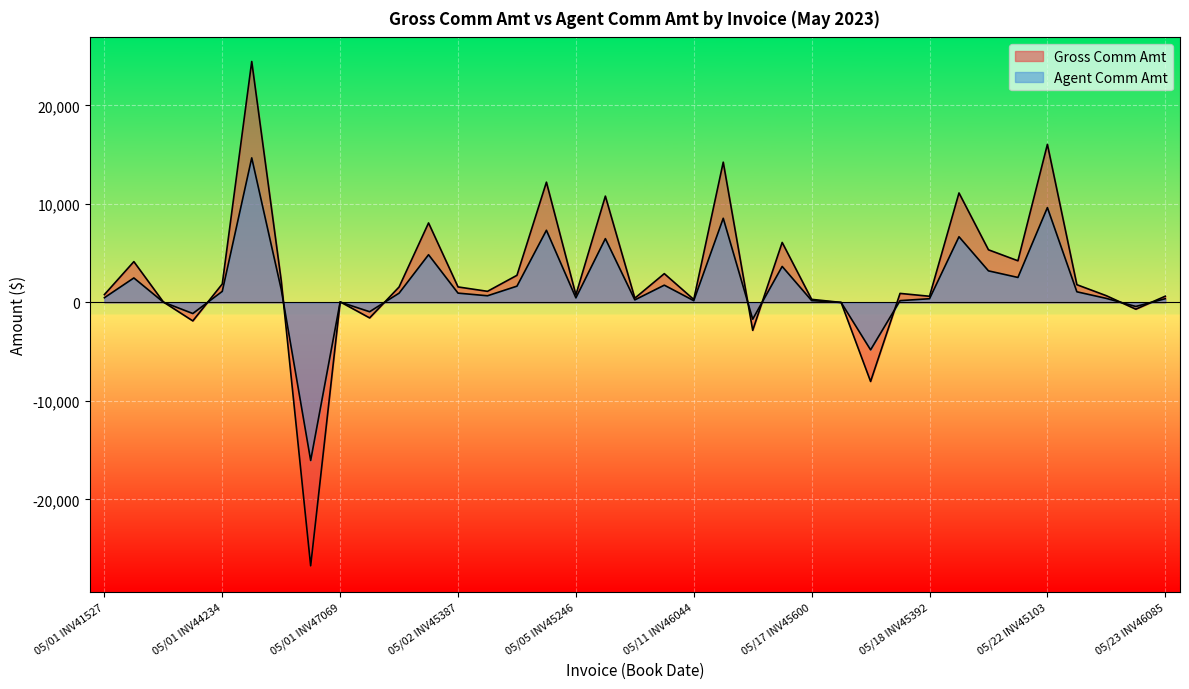

How many data points in Gross Comm Amt are above 1128?

19